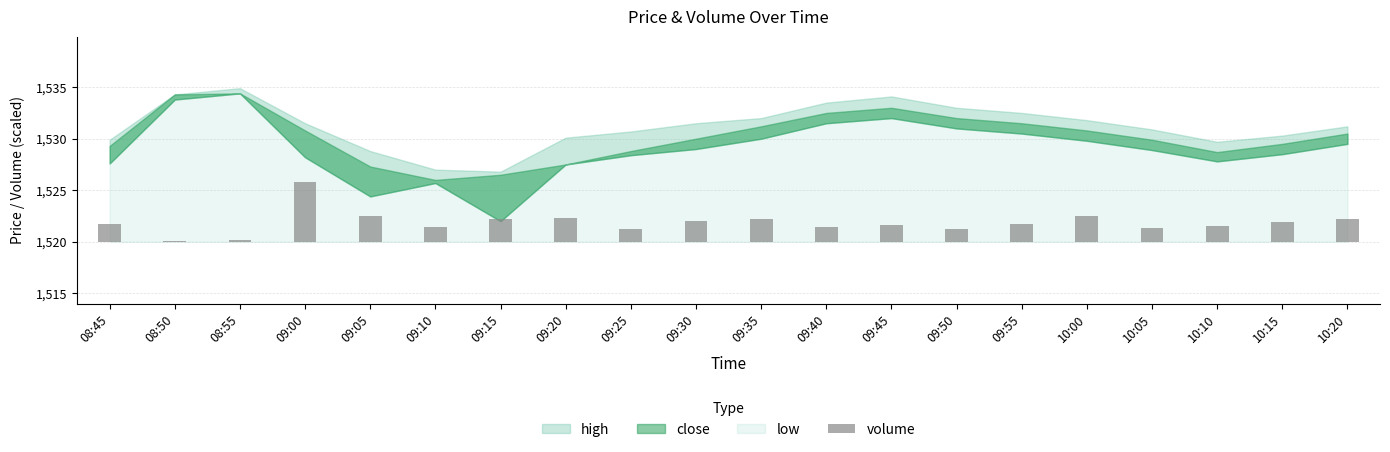

Reading right to left, what are all the values shown in this chart?

2.2	1.9	1.5	1.3	2.5	1.7	1.3	1.6	1.4	2.3	2.0	1.2	2.3	2.2	1.4	2.5	5.8	0.1	0.1	1.8